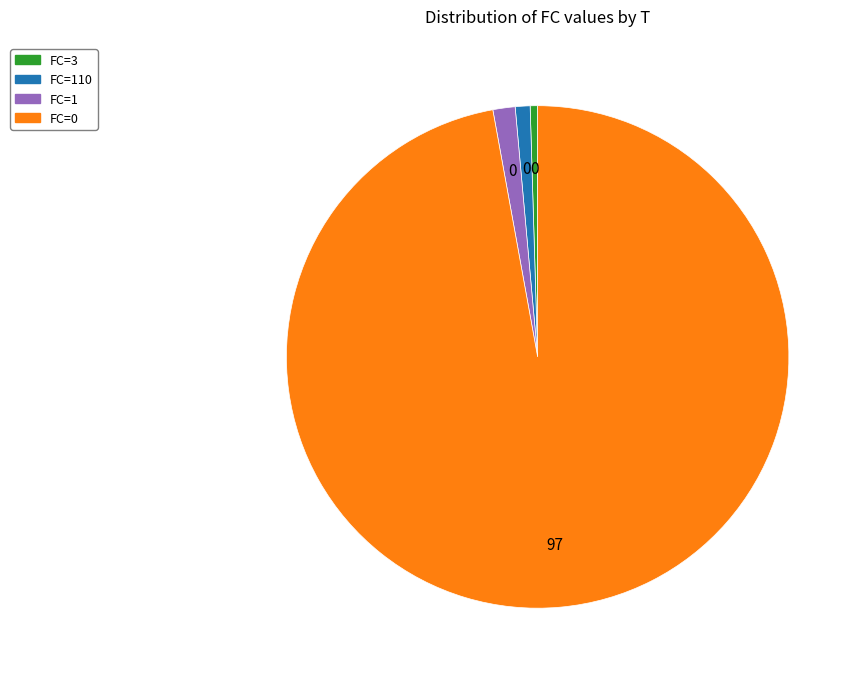

How many slices are in this pie chart?

4